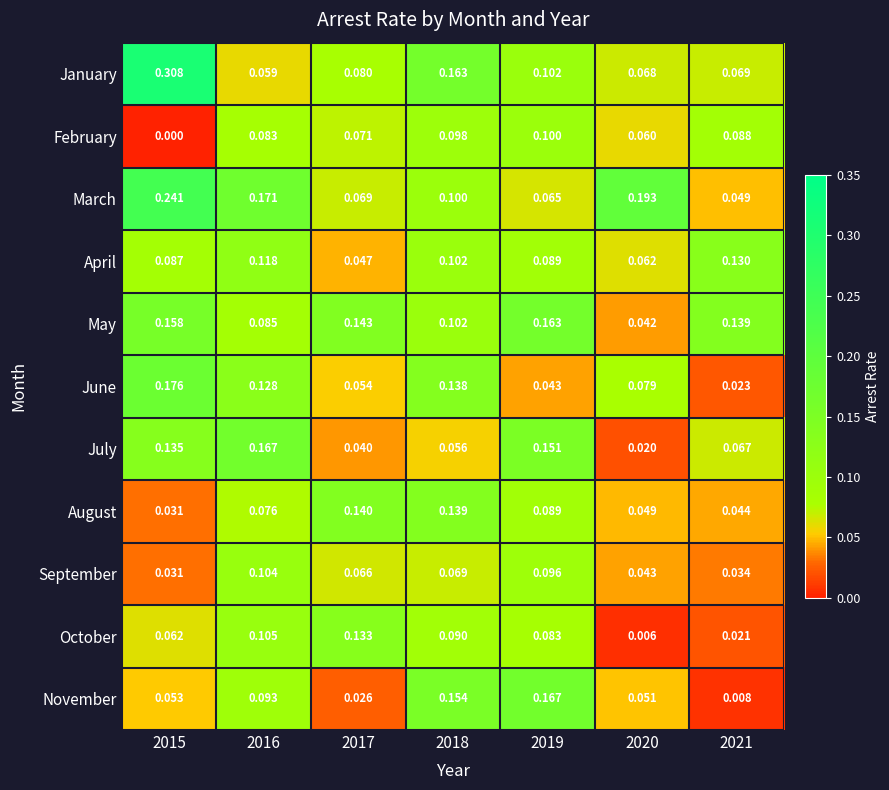

Is the value of October at 2020 greater than the value of February at 2021?

No